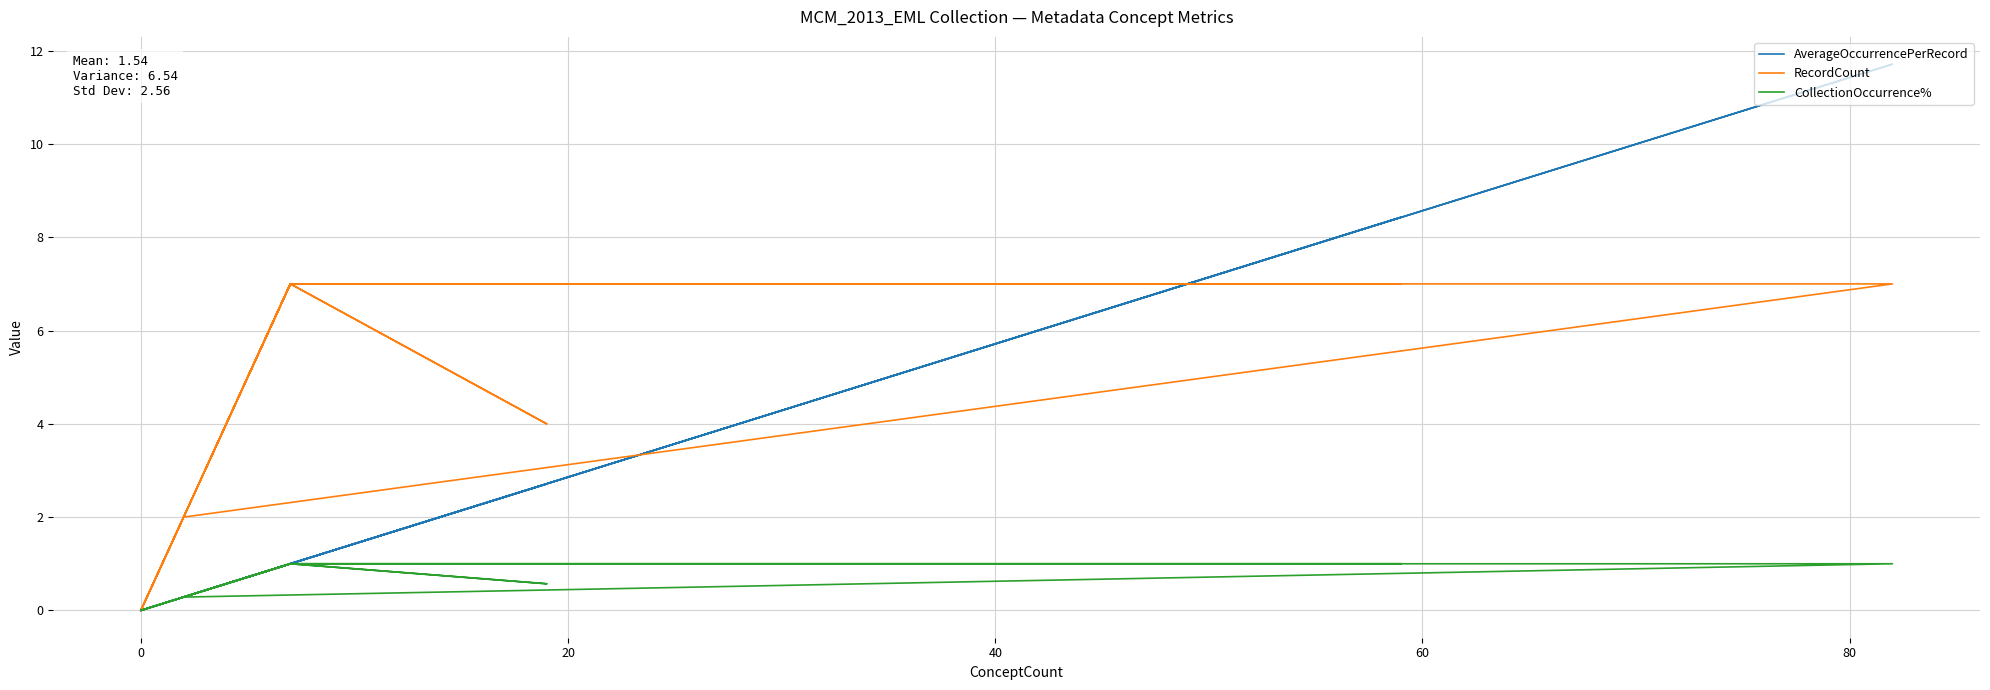

How many lines are shown in the chart?

3